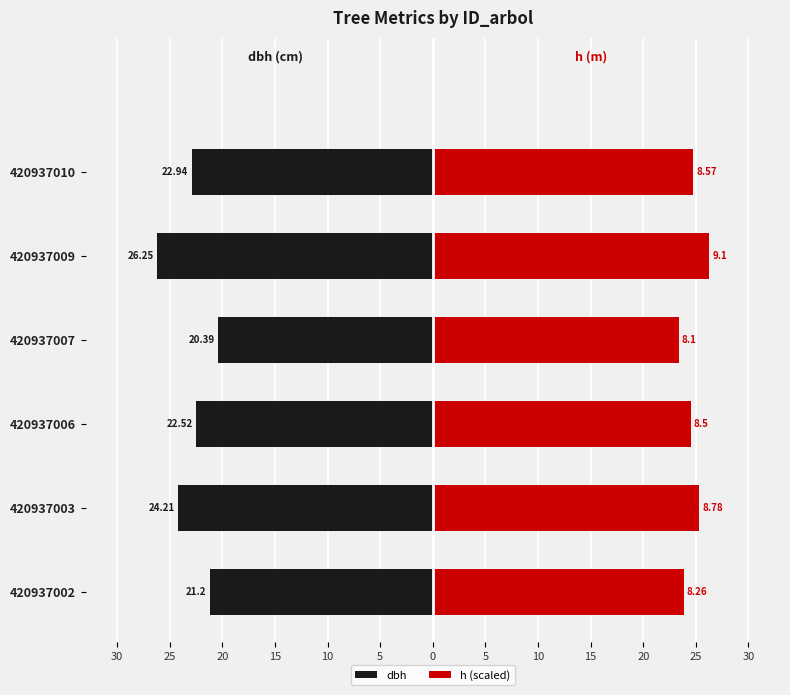

Which series changed the most between 420937003 and 420937006?

dbh